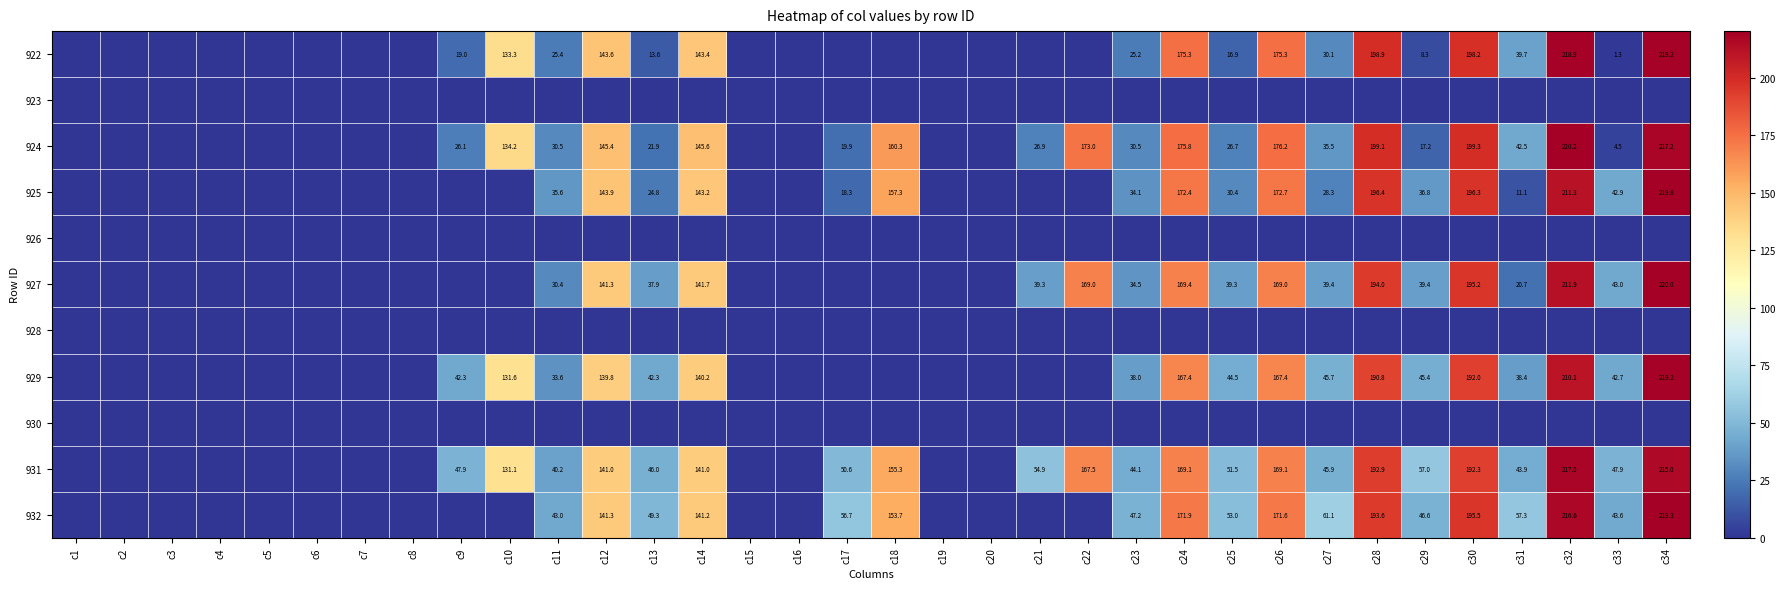

The 931 series shows 228.7 at c12. True or false?

False